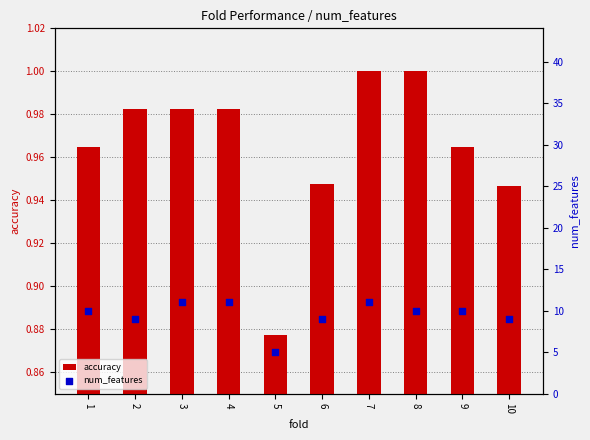

At which category is the sum across all series the highest?

7